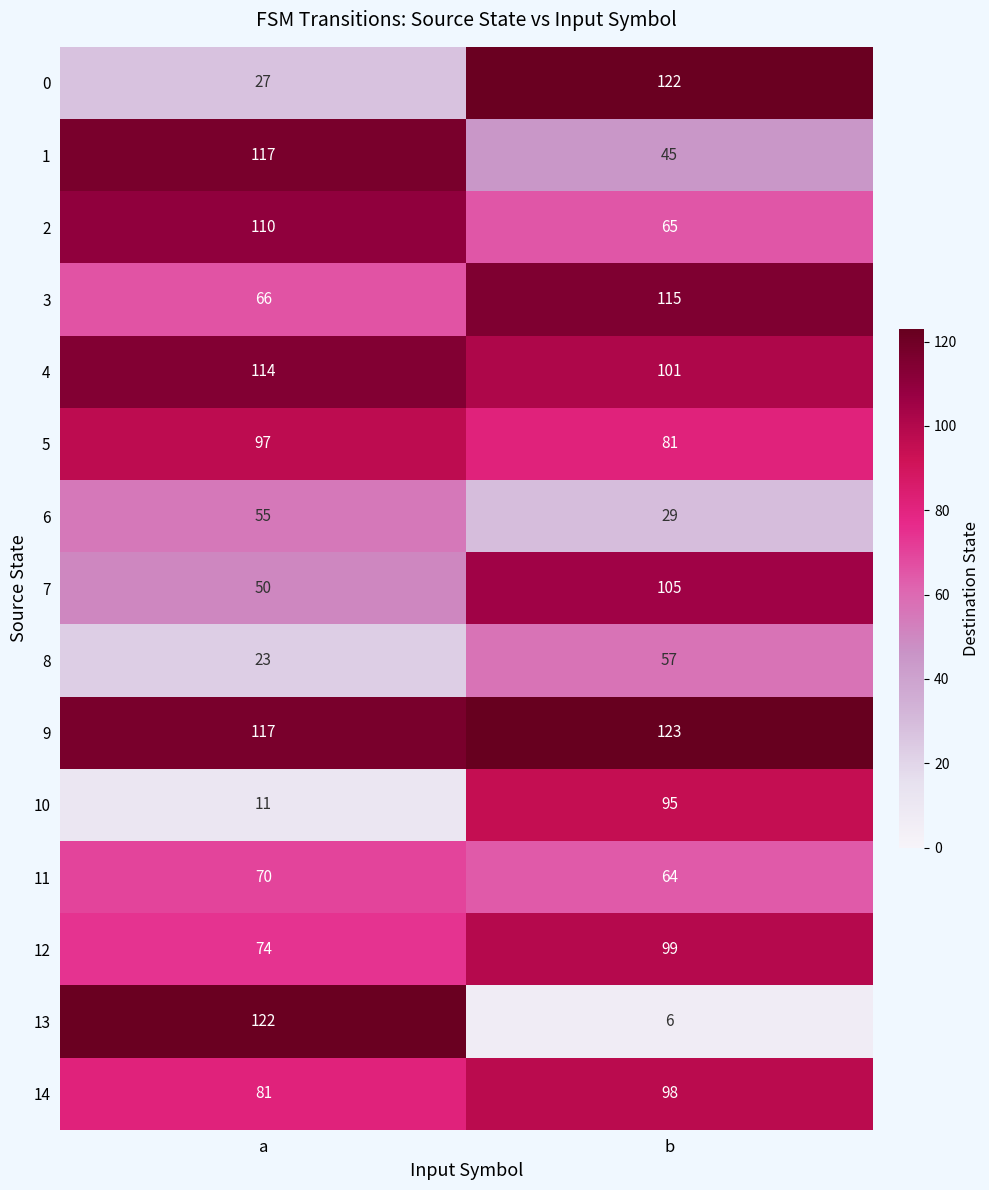

Is it true that 2 equals 13 at b?

False